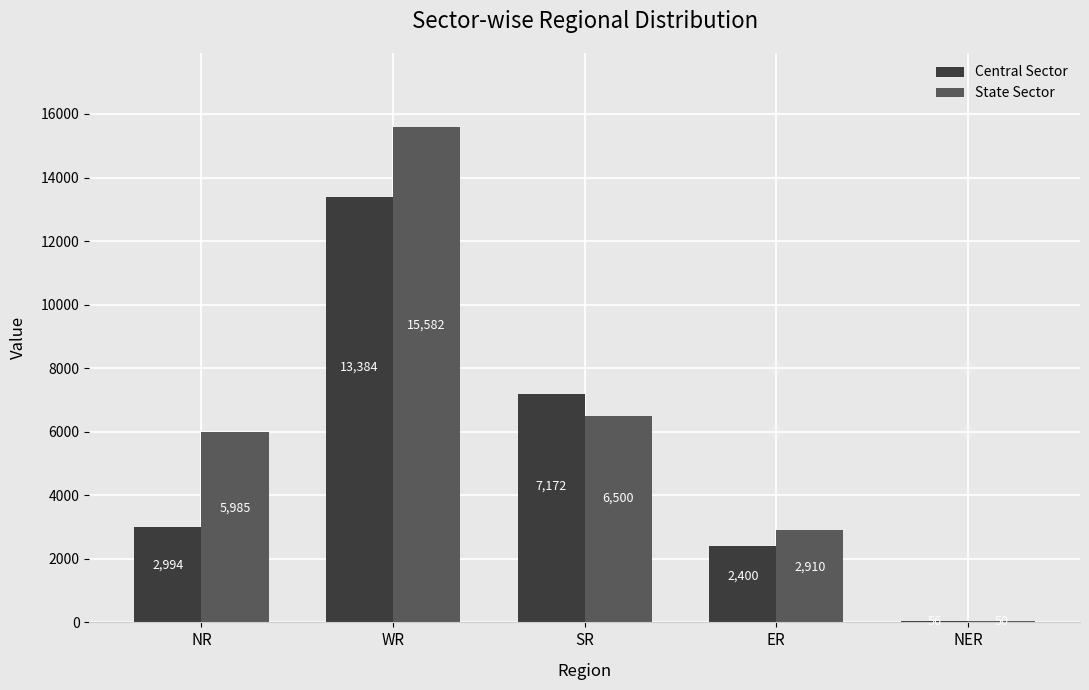

Between SR and ER, which series saw the biggest shift?

Central Sector